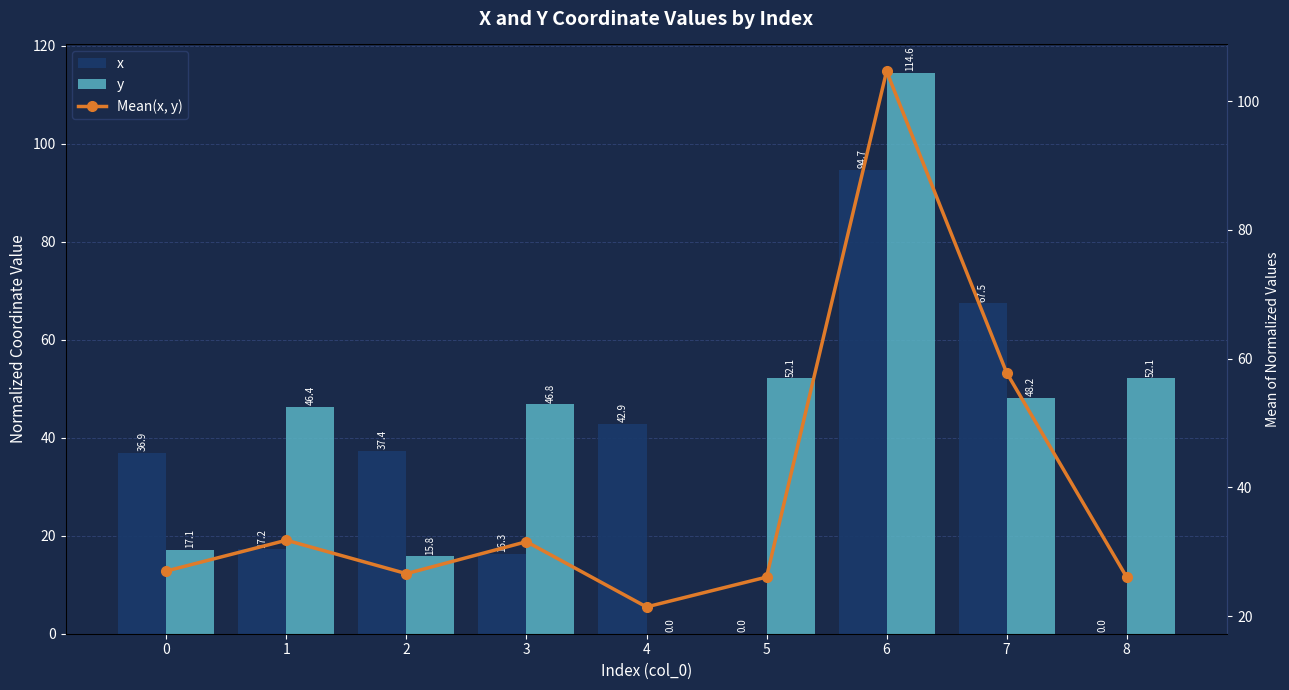

At how many categories does at least one series exceed 42?

7